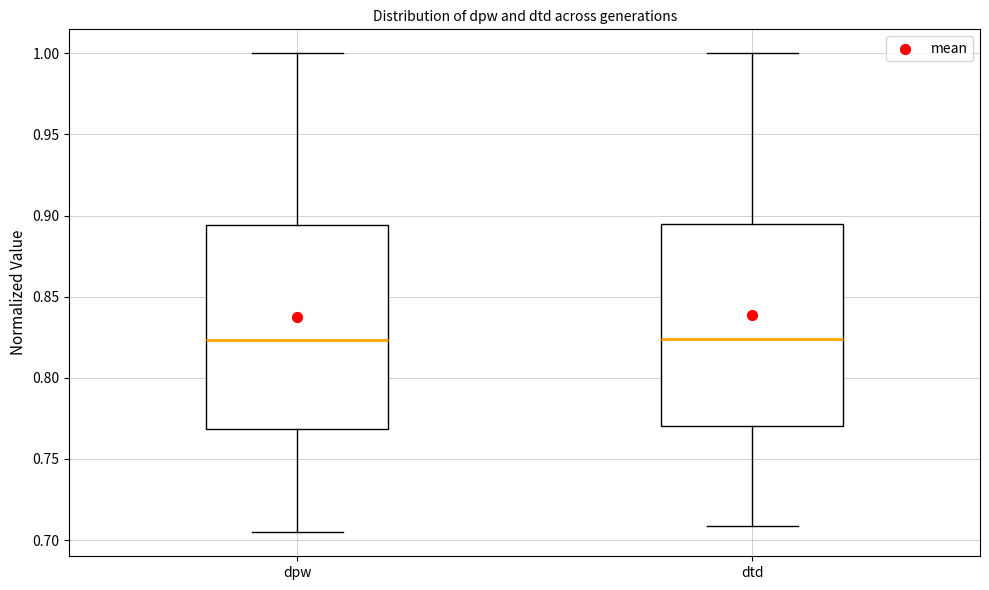

Where is the upper edge of the box for dtd on the y-axis? The values are not printed on the chart, so give them approximately, as read against the axis.

0.895